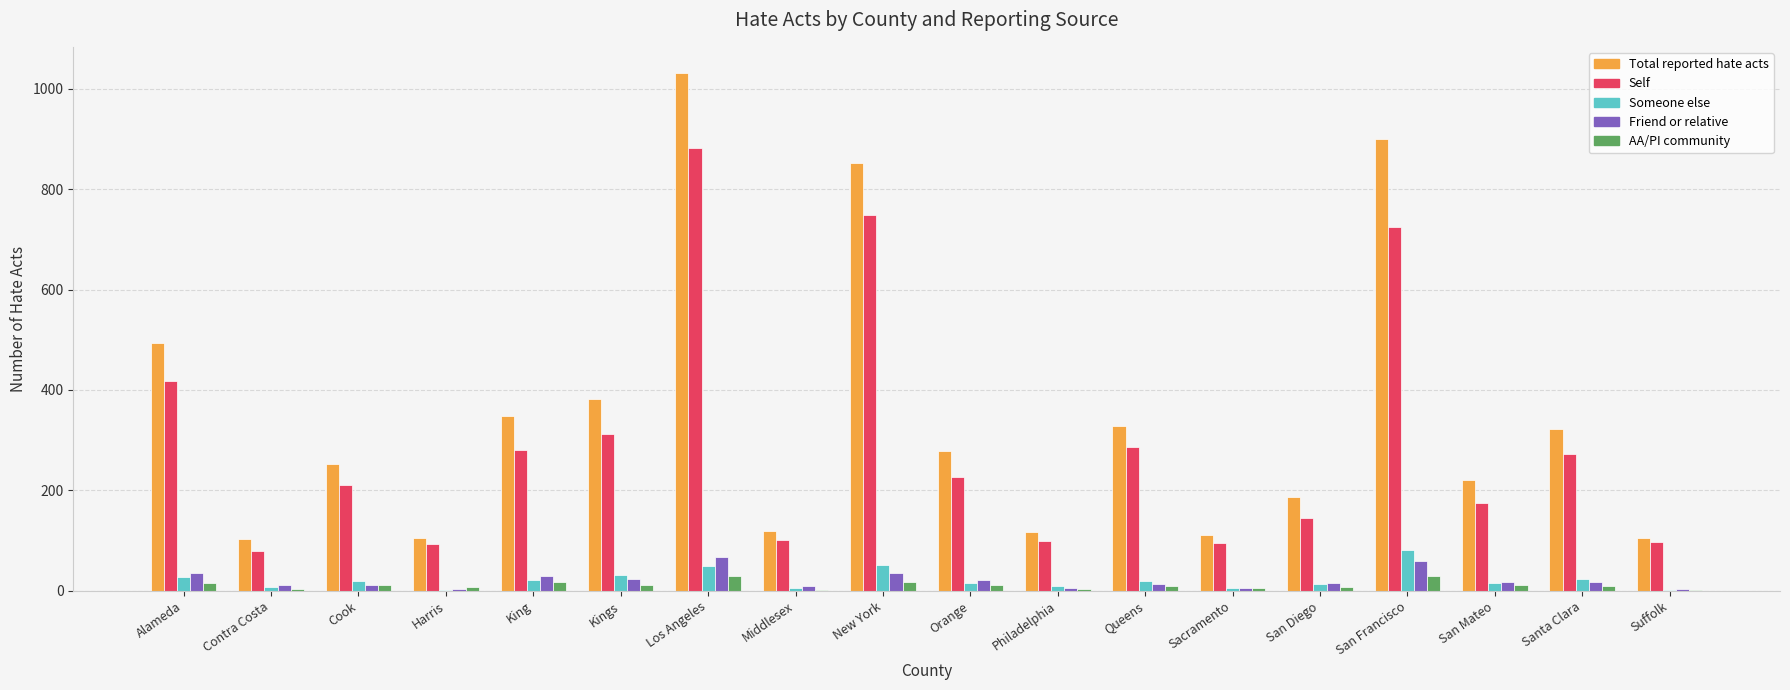

What is the highest value of the Friend or relative series?

67